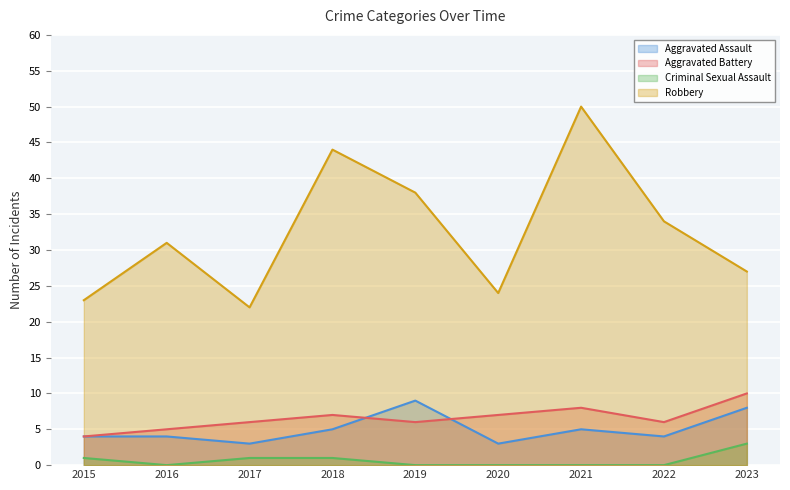

What are all the series names shown in the legend?

Aggravated Assault (line), Aggravated Battery (line), Criminal Sexual Assault (line), Robbery (line)